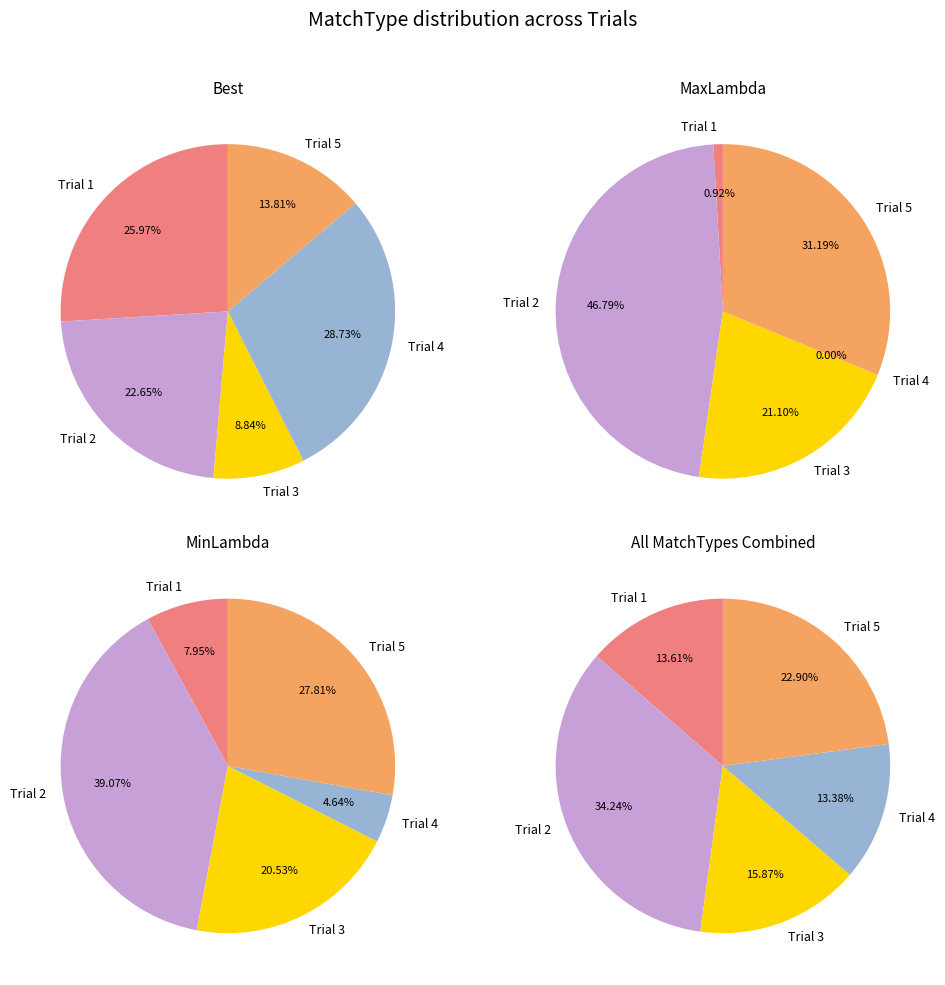

Does Trial 2 represent more than half of the total?

No